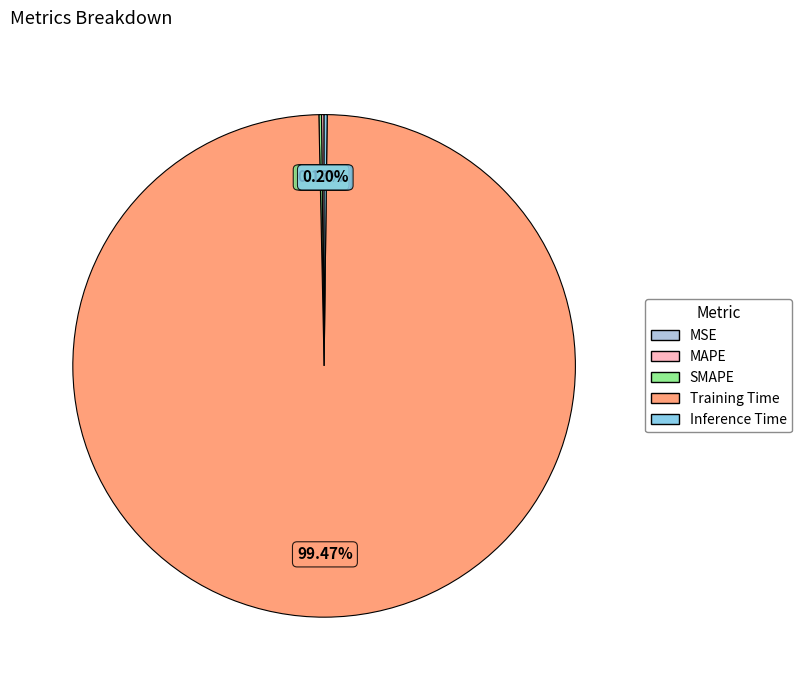

Which slice is the largest?

Training Time